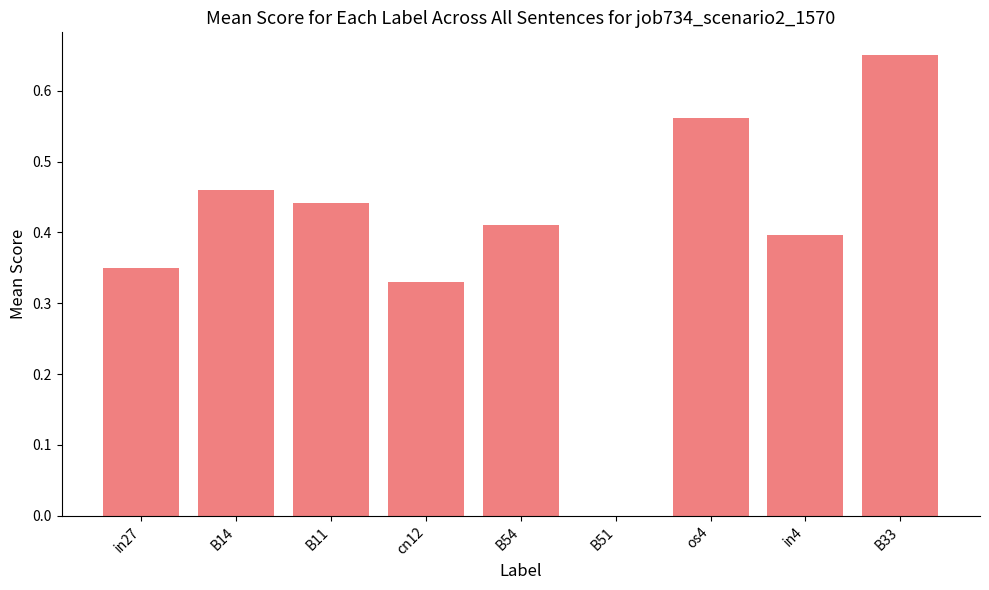

What is the change in value from os4 to B33?

+0.1